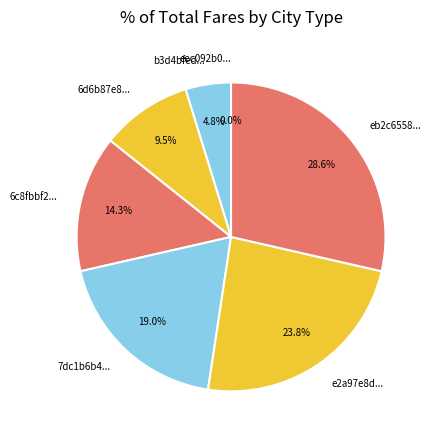

True or false: 6c8fbbf287282db8d63086b4d63e9e6b accounts for 3% of the total.

False